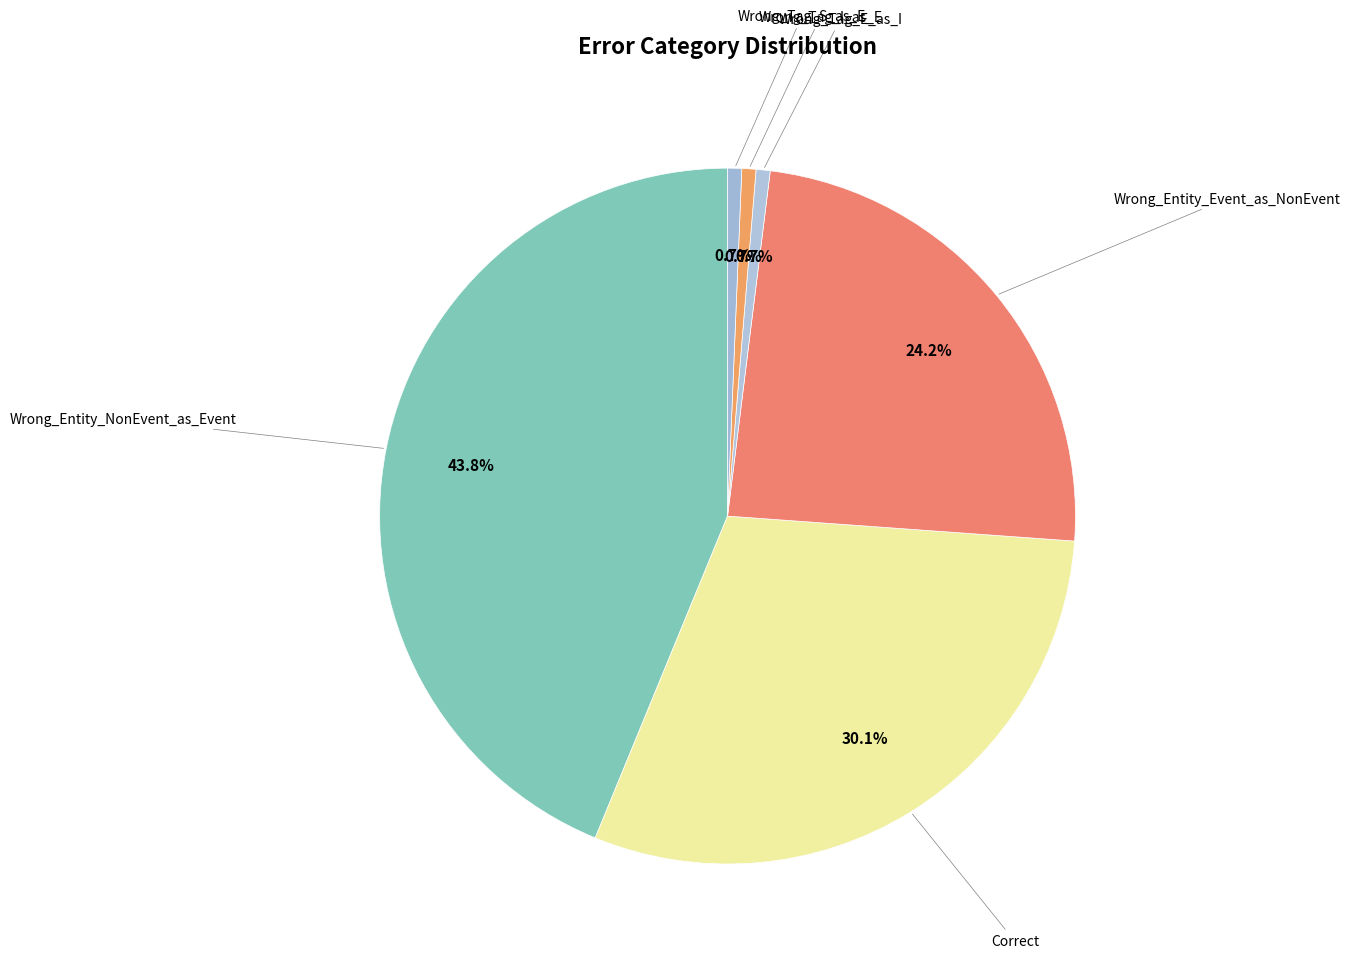

Which category has the smallest portion of the pie?

Wrong_Tag_E_as_I